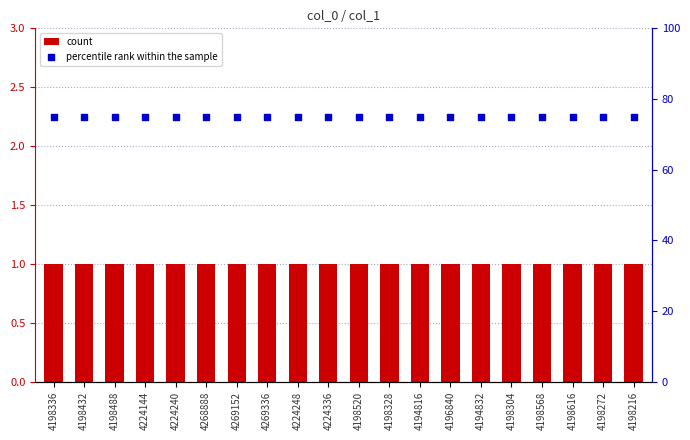

What are all the series names shown in the legend?

count, percentile rank within the sample